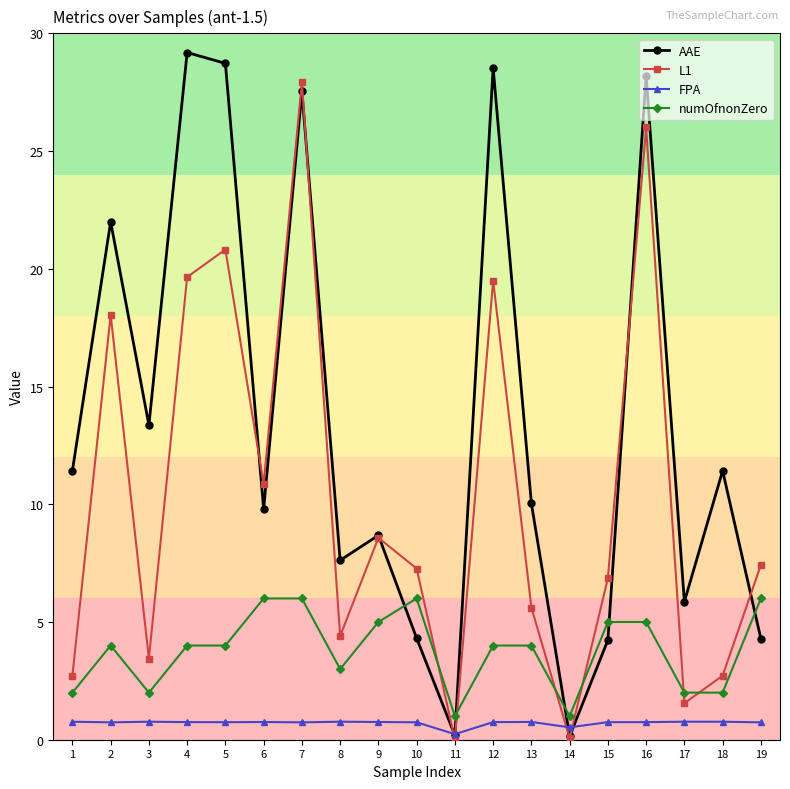

What is the maximum value shown in the chart?

29.2